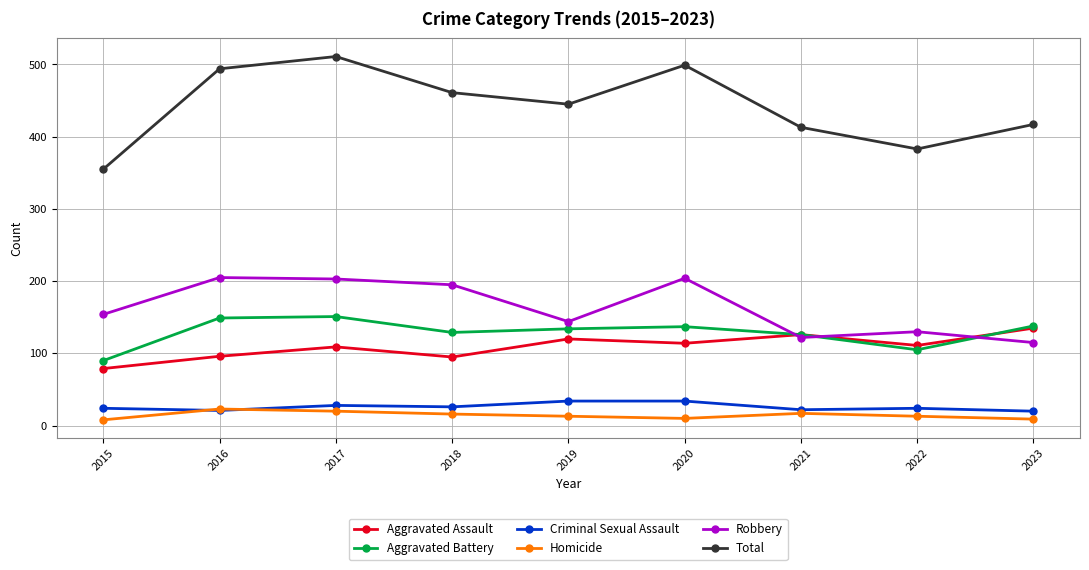

True or false: Criminal Sexual Assault and Total cross at least once.

False